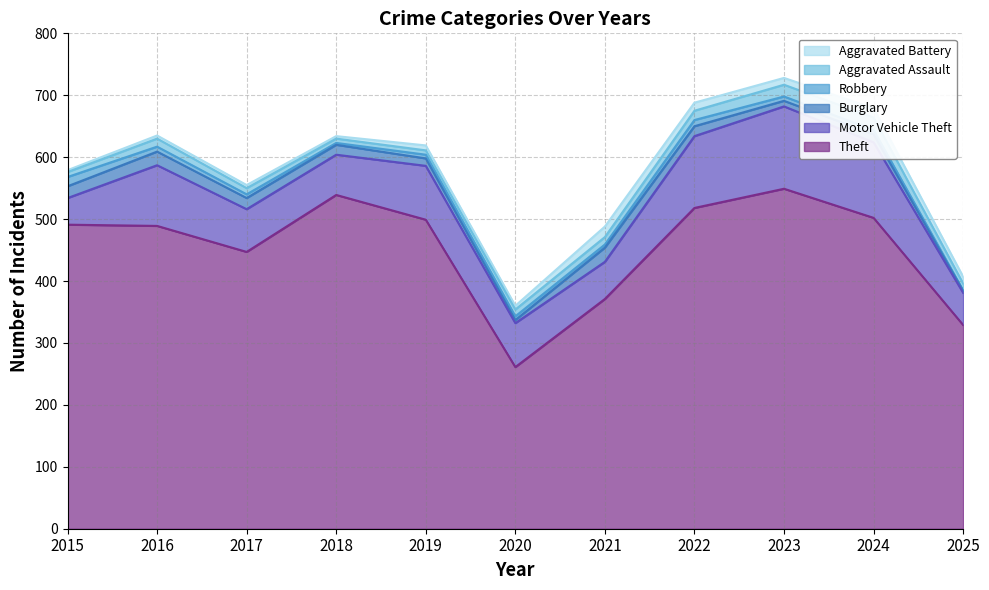

What is the value of the Theft point at the 1st from the left?

491